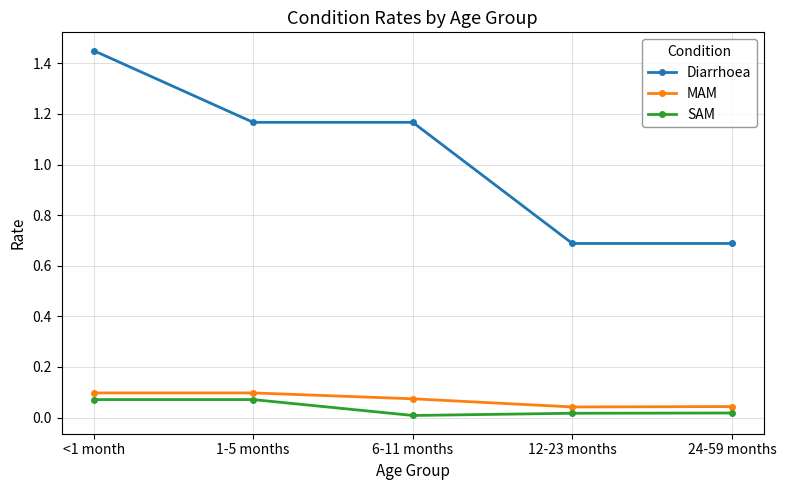

Which series has the largest total across all categories?

Diarrhoea